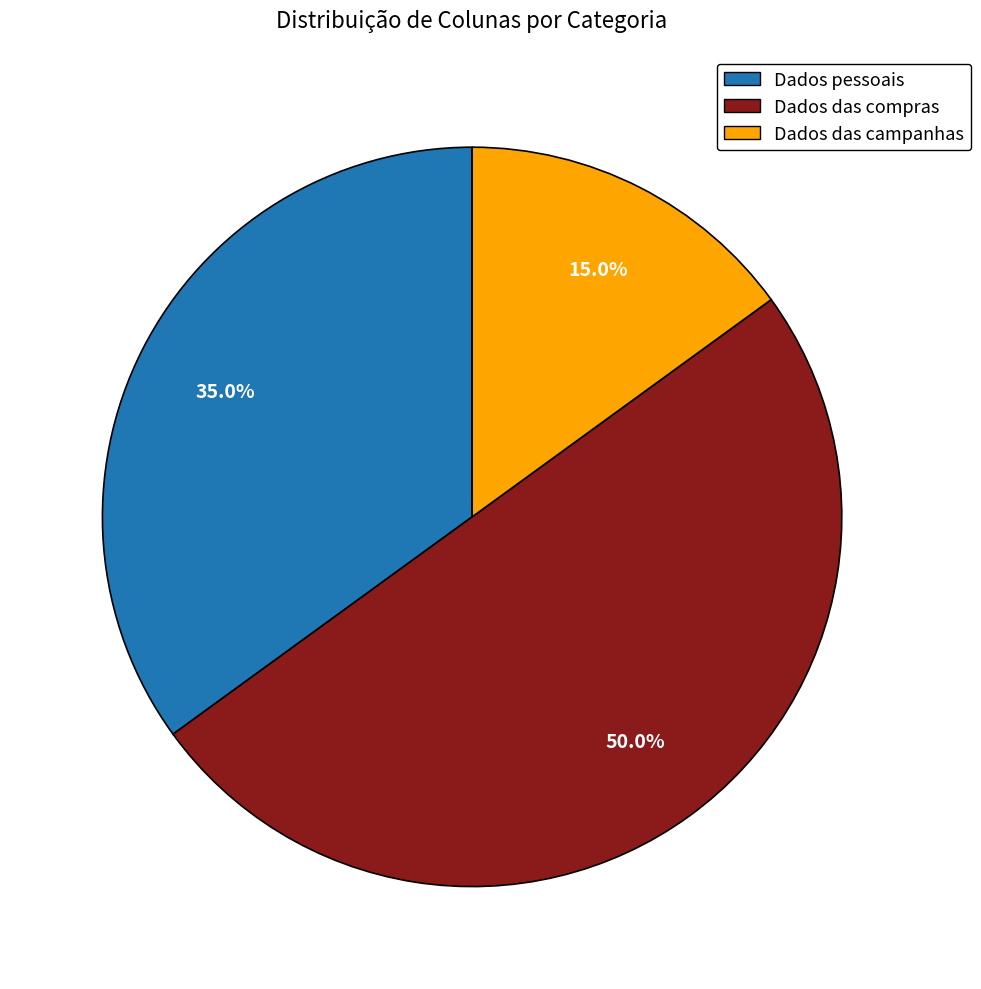

What percentage is the Dados das campanhas slice, to the nearest percent?

15%